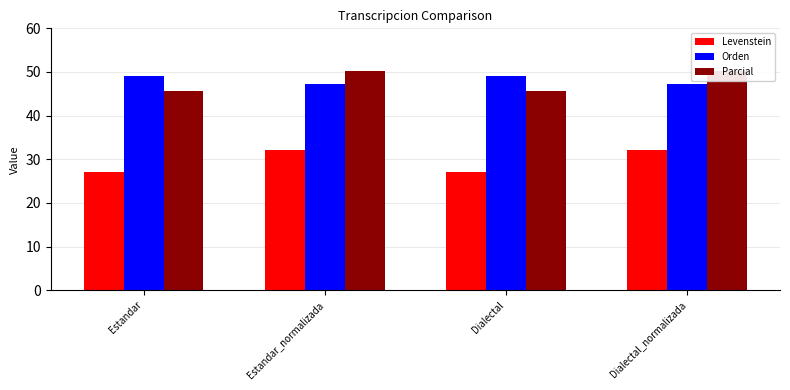

Reading left to right, extract all data points from this chart.

Levenstein: Estandar=27.1	Estandar_normalizada=32.2	Dialectal=27.1	Dialectal_normalizada=32.2
Orden: Estandar=49.1	Estandar_normalizada=47.1	Dialectal=49.1	Dialectal_normalizada=47.1
Parcial: Estandar=45.7	Estandar_normalizada=50.3	Dialectal=45.7	Dialectal_normalizada=50.3